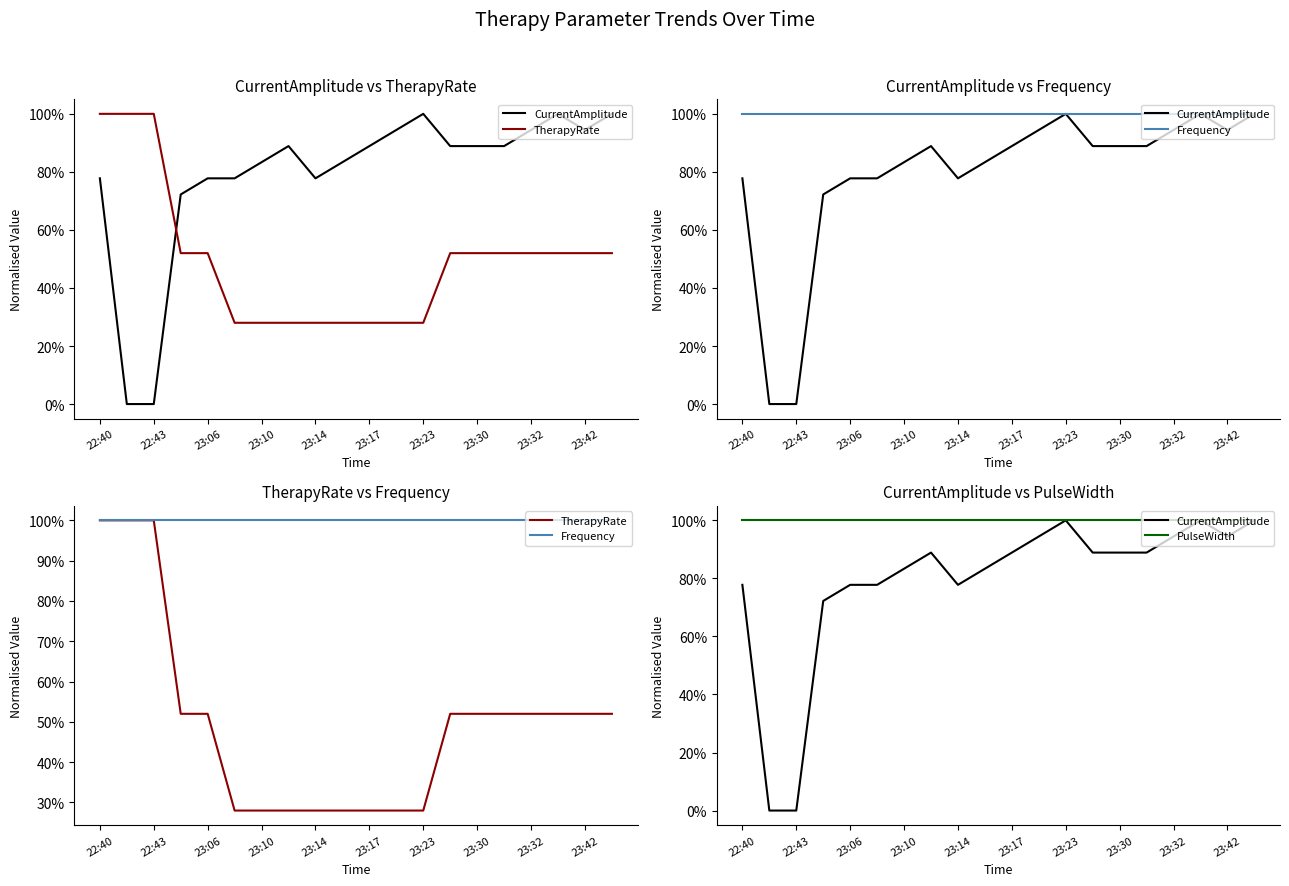

What is the value of the PulseWidth point at the 18th from the left?

1.0